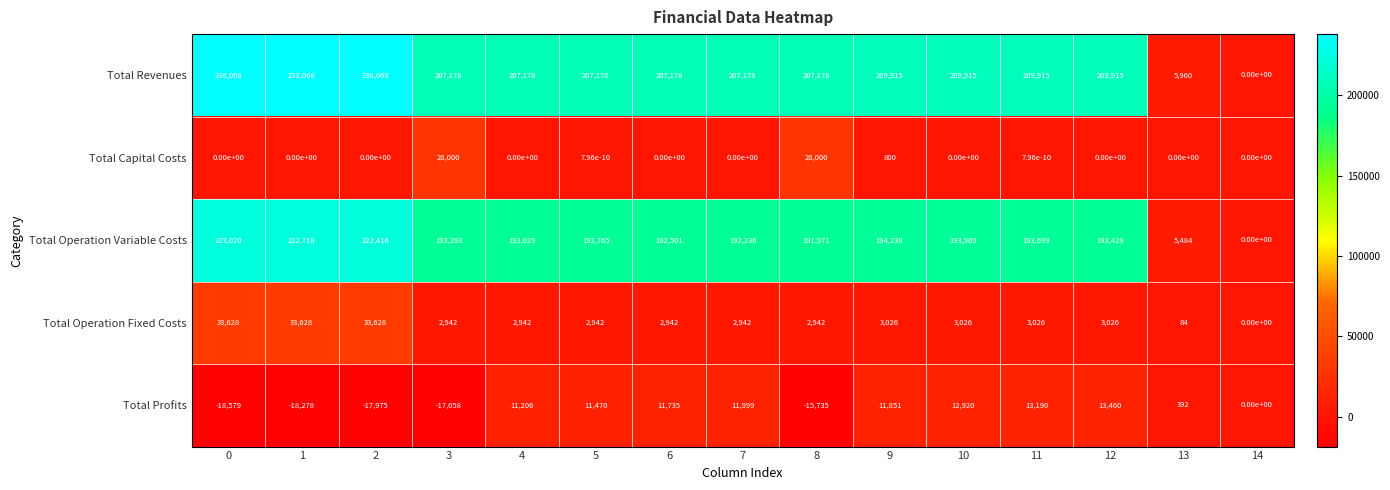

What is the sum of the Total Revenues values at 0 and 11?

447983.0